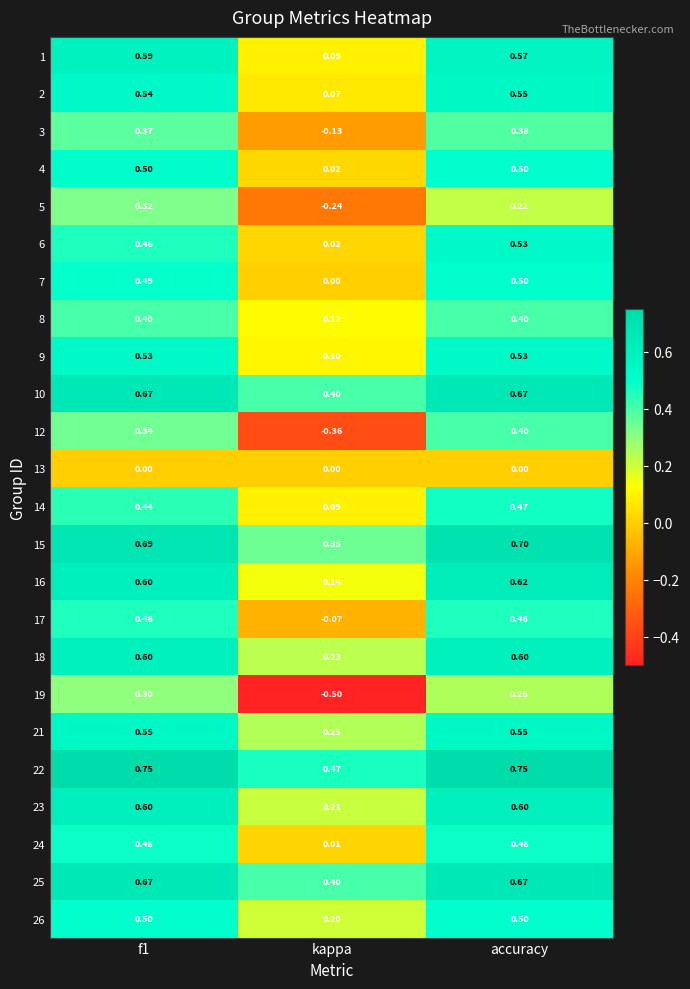

Where is 24 nearest to the value 0?

kappa